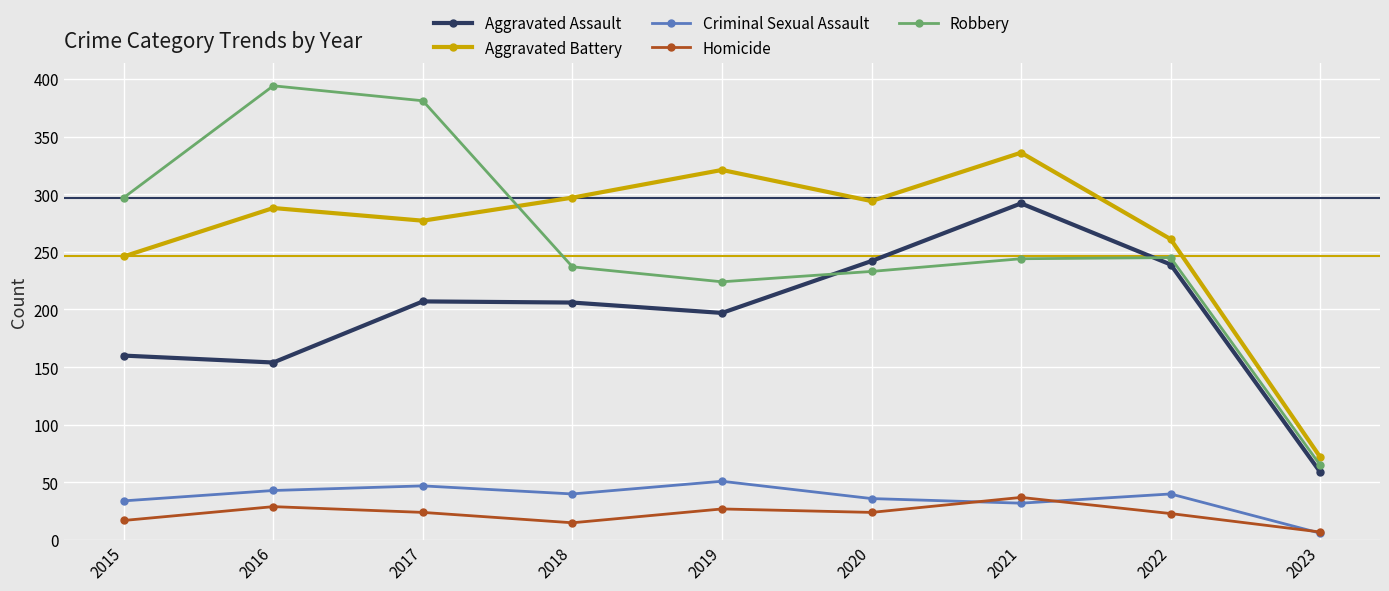

True or false: Aggravated Assault and Aggravated Battery cross at least once.

False